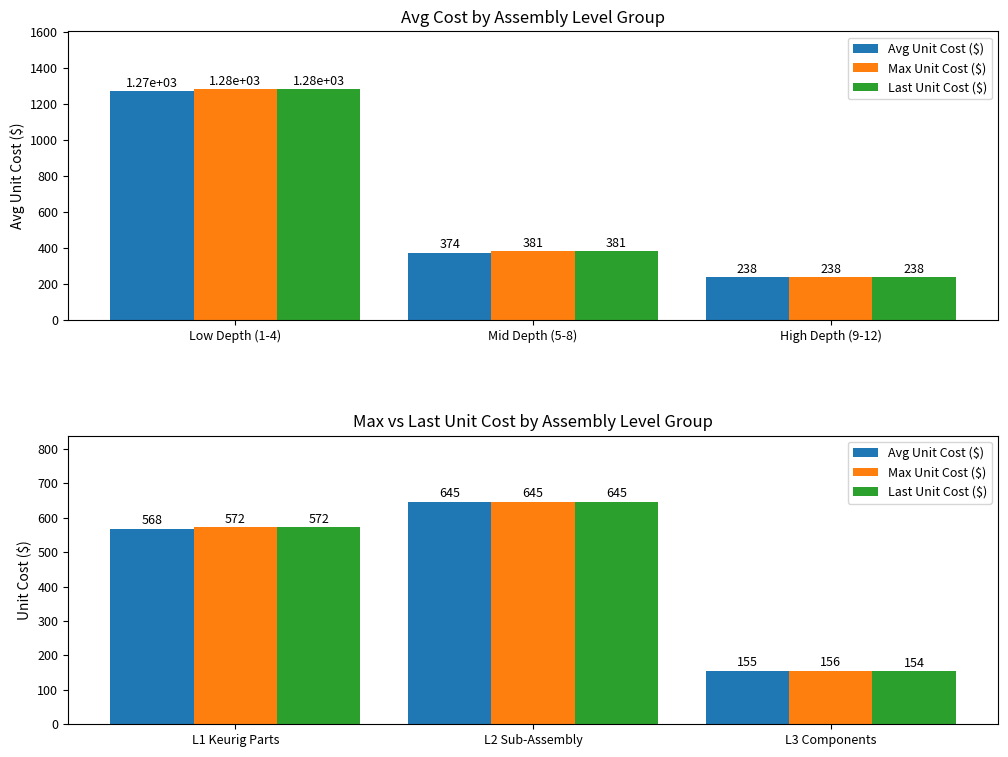

What is the value of the Max Unit Cost ($) bar at the 3rd from the left?

155.6